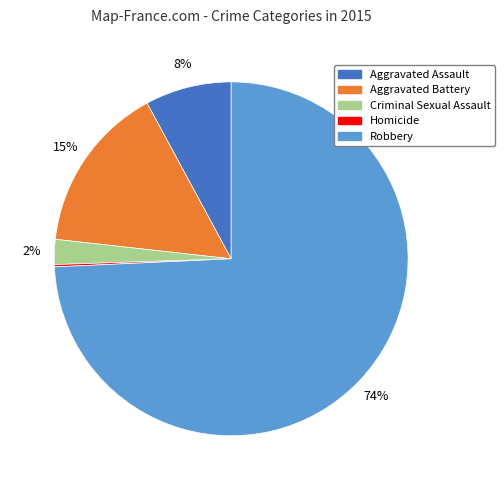

Is it true that Aggravated Assault is 16% of the pie?

False